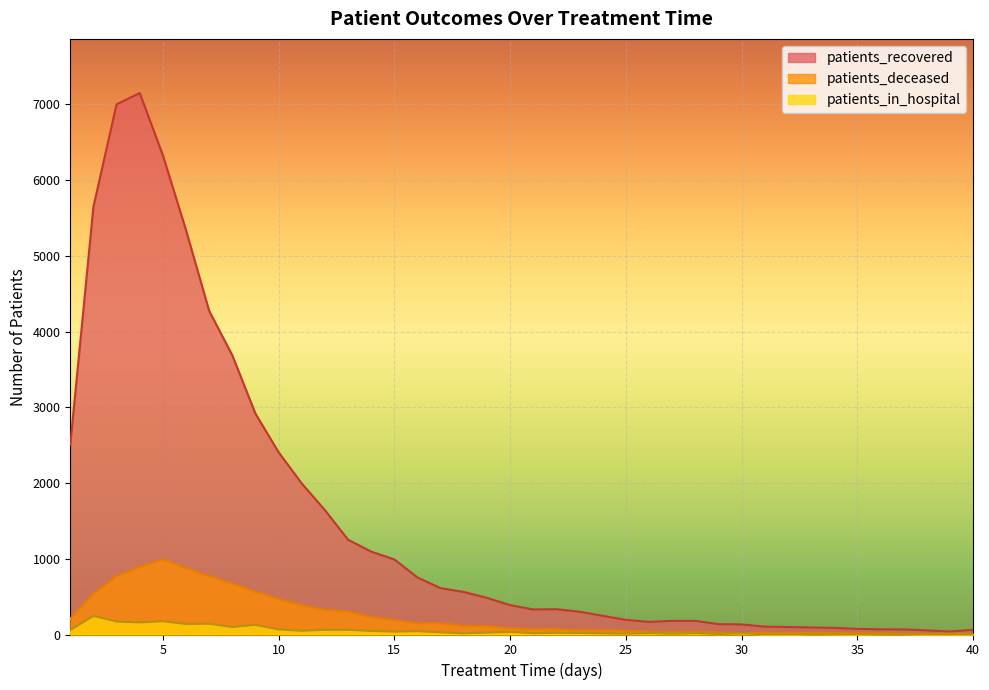

Reading right to left, what are all the values shown in this chart?

patients_recovered: 62	39	55	67	68	75	87	93	99	104	133	137	180	180	167	193	247	301	334	331	388	484	562	612	753	991	1095	1252	1643	1995	2407	2917	3687	4275	5340	6330	7151	7002	5650	2506
patients_deceased: 10	10	7	7	16	16	20	22	17	23	19	26	37	30	38	51	55	55	75	73	83	112	112	152	148	193	230	306	324	386	468	564	674	770	879	993	891	770	539	208
patients_in_hospital: 4	2	4	9	8	4	6	8	2	4	15	7	17	10	18	11	15	21	22	17	34	25	16	28	44	38	47	62	62	49	67	127	99	142	139	175	159	171	246	58